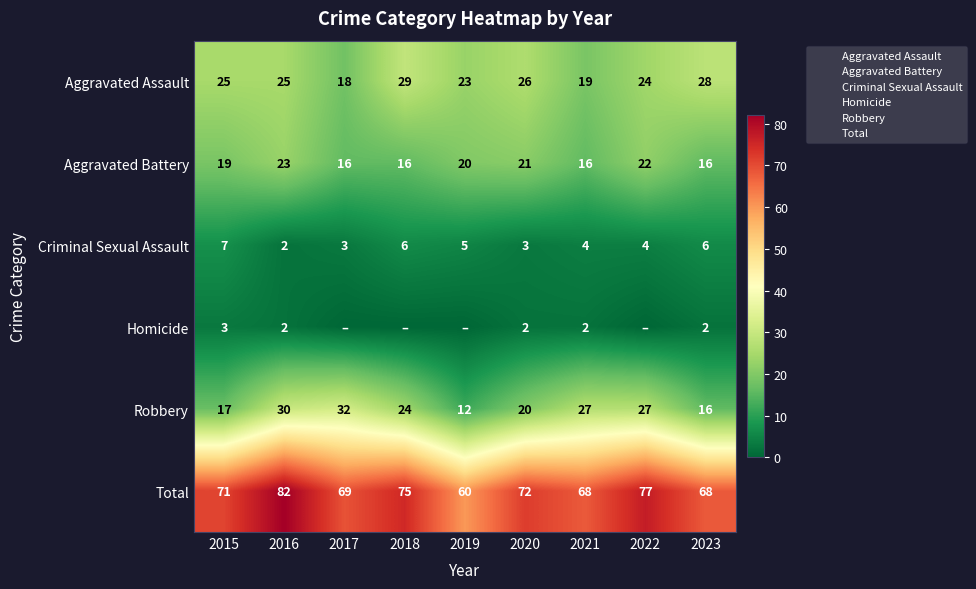

The Robbery series shows 6 at 2018. True or false?

False